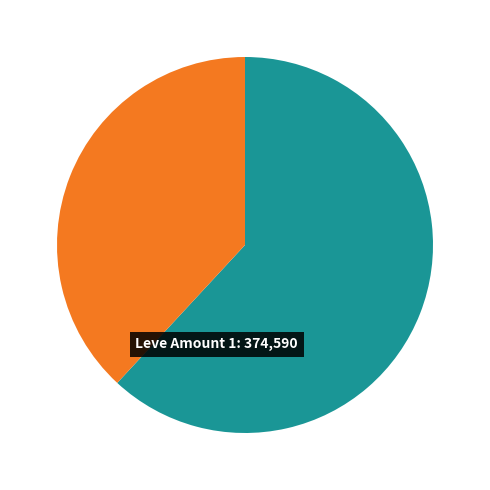

Is there a majority slice in this chart?

Yes